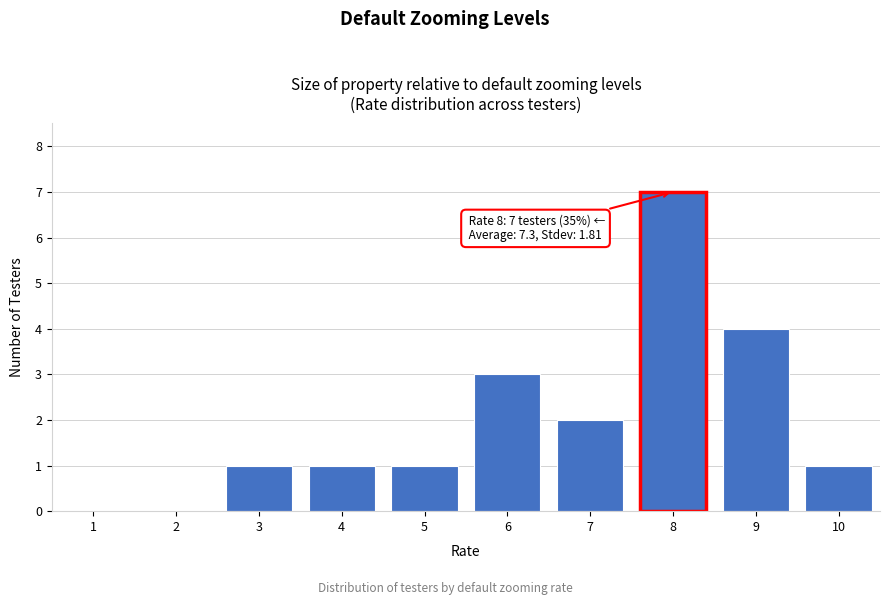

Reading left to right, list all the values displayed in this chart.

1=0	2=0	3=1	4=1	5=1	6=3	7=2	8=7	9=4	10=1